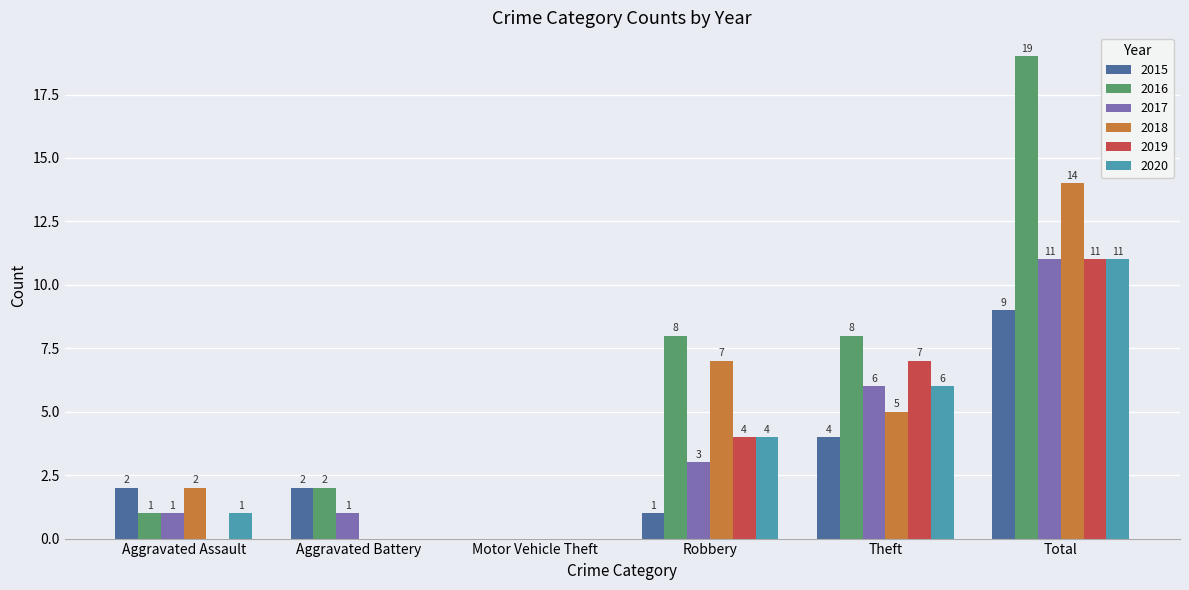

What is the total value across all series at Aggravated Assault?

7